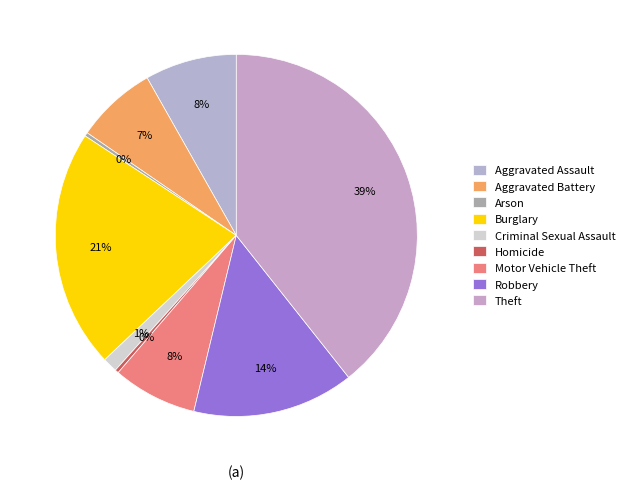

To the nearest percent, what portion does Criminal Sexual Assault represent?

1%